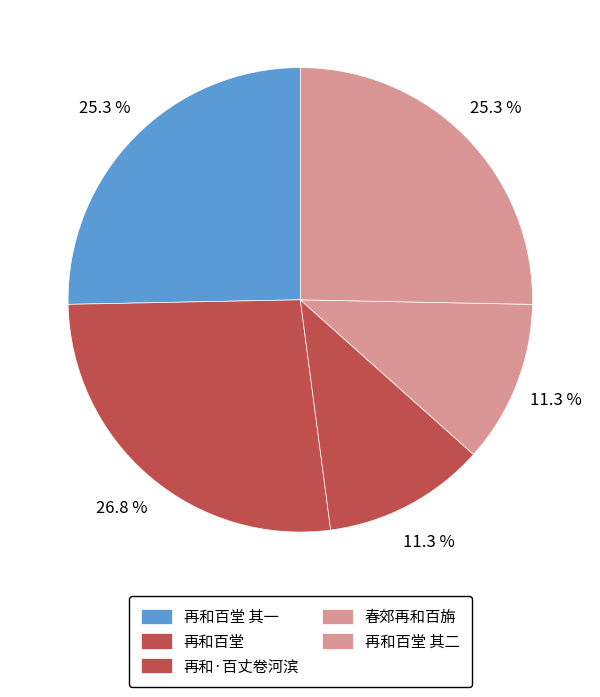

How many slices are in this pie chart?

5